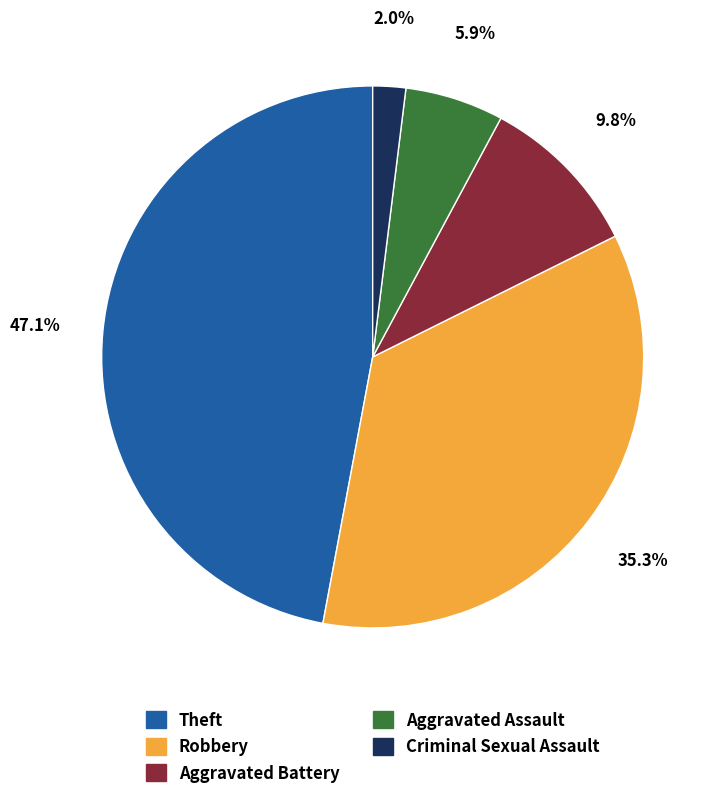

Is it true that Robbery is 41% of the pie?

False